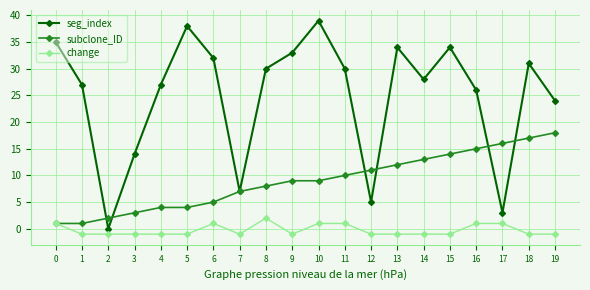

What is the difference between the maximum and minimum values in the seg_index series?

39